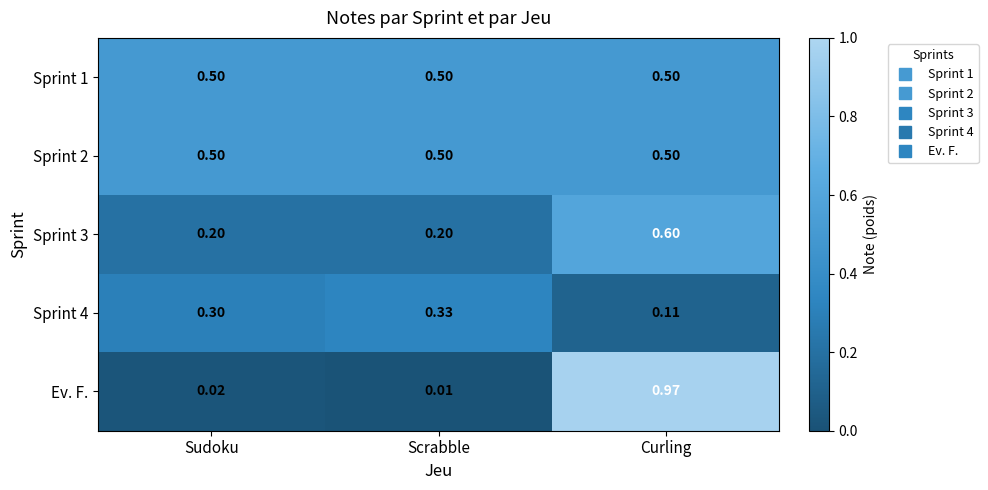

At which category does the chart reach its peak across all series?

Curling